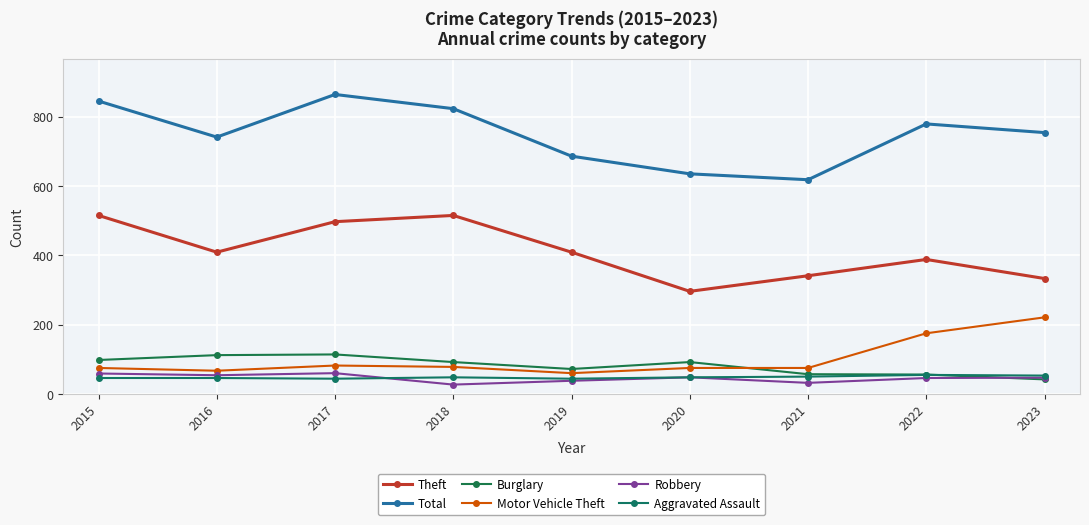

Is this an area chart (filled region under the line)?

No